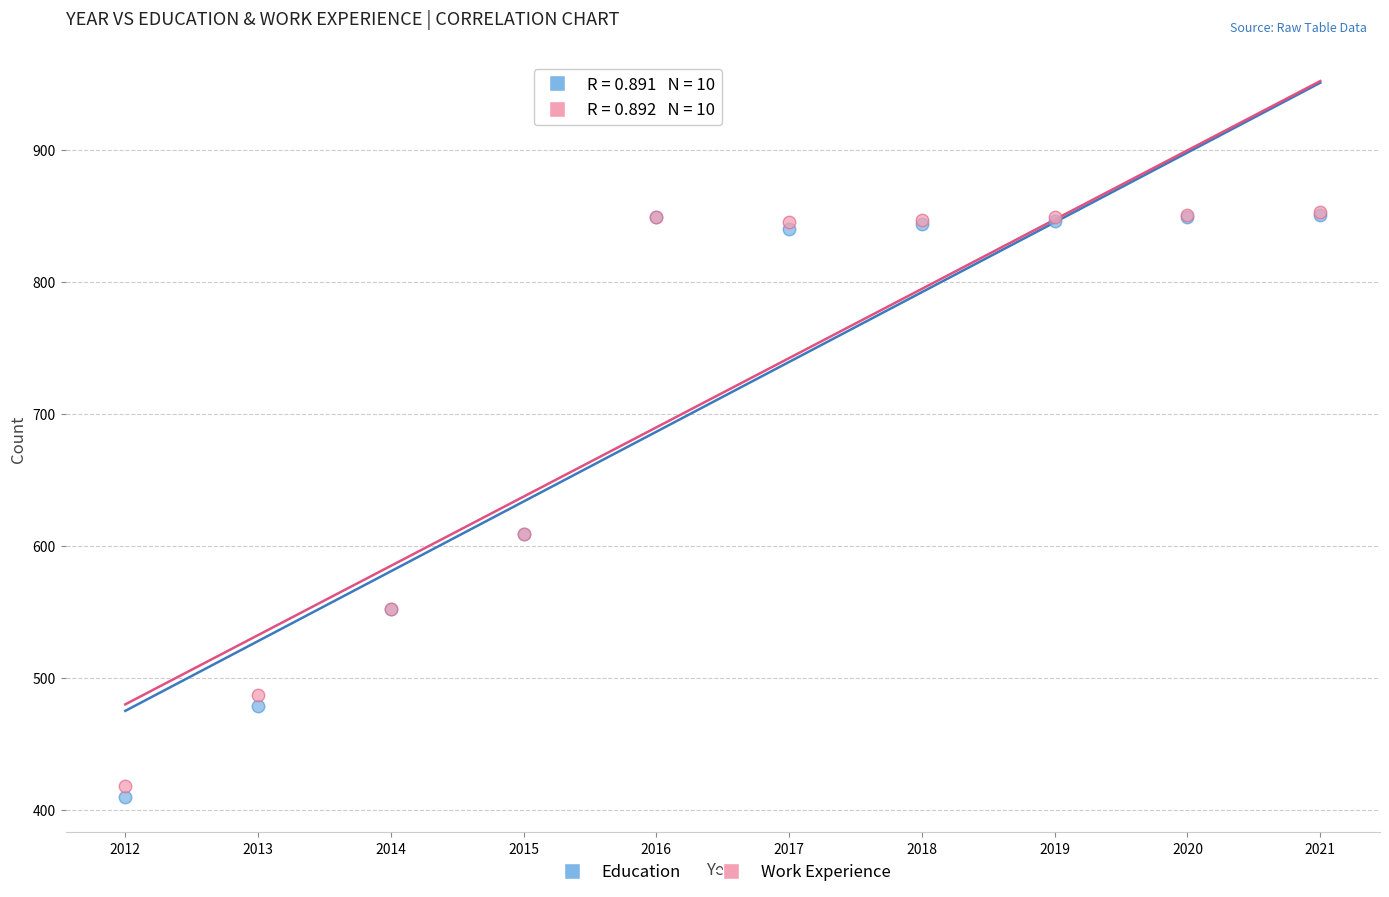

What are all the series names shown in the legend?

Education, Work Experience